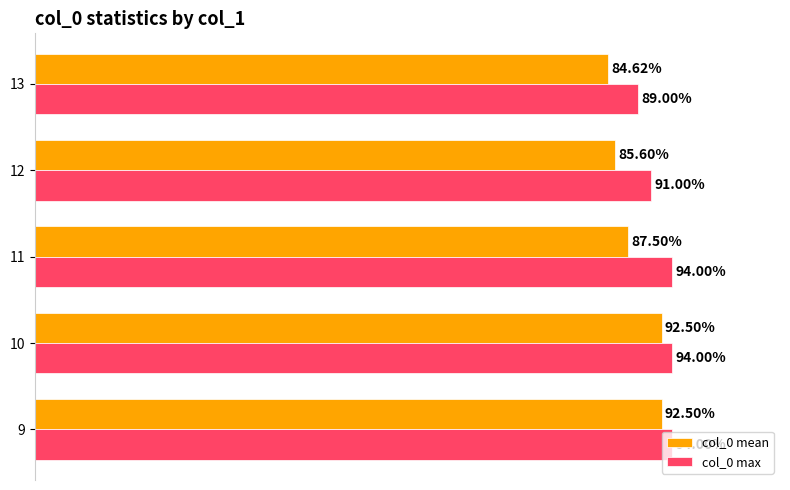

Rank the series by their maximum value, from highest to lowest.

col_0 max, col_0 mean